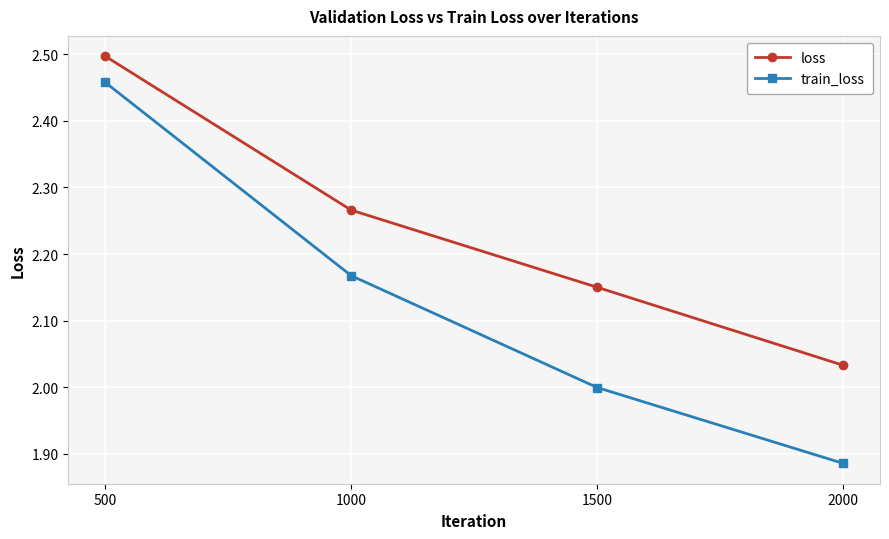

Between 500 and 2000, which series saw the biggest shift?

train_loss